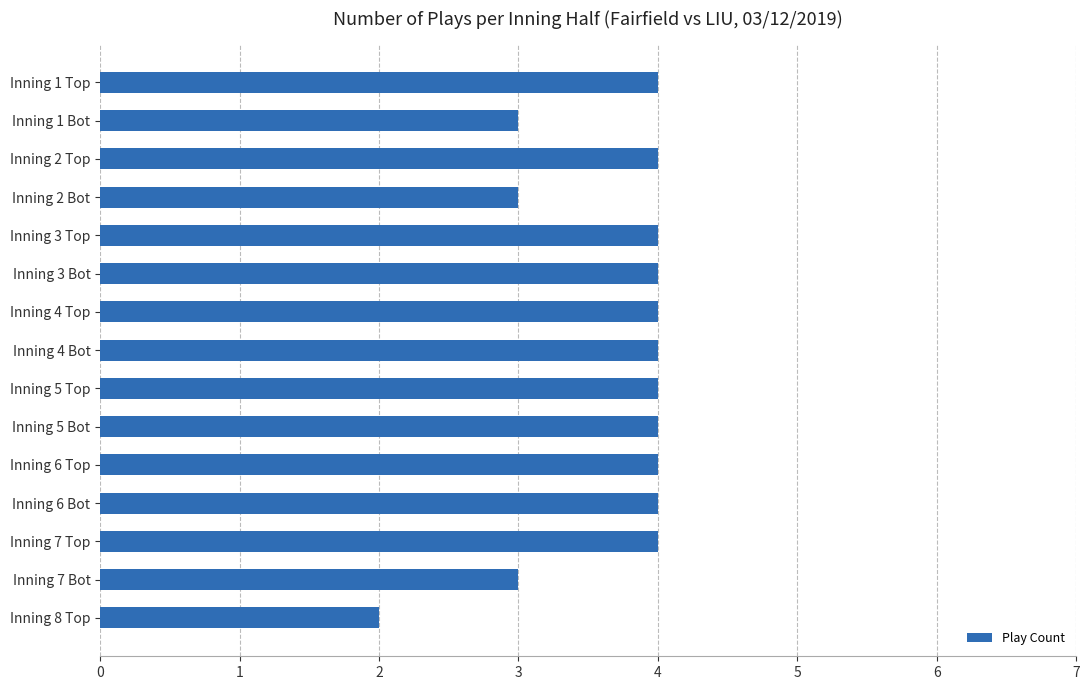

Does the chart contain stacked bars?

No